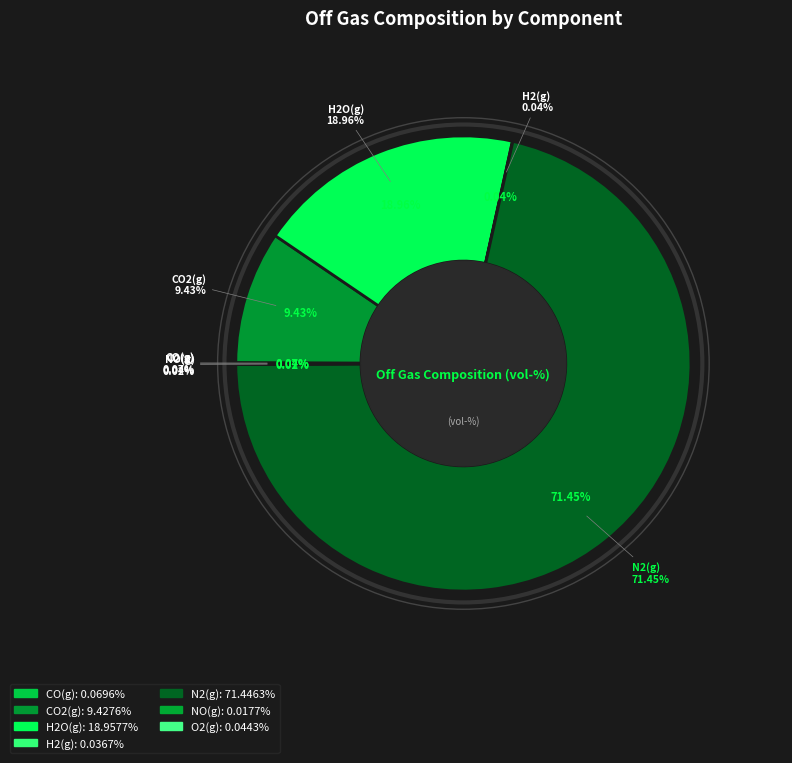

True or false: H2O(g) accounts for 6% of the total.

False